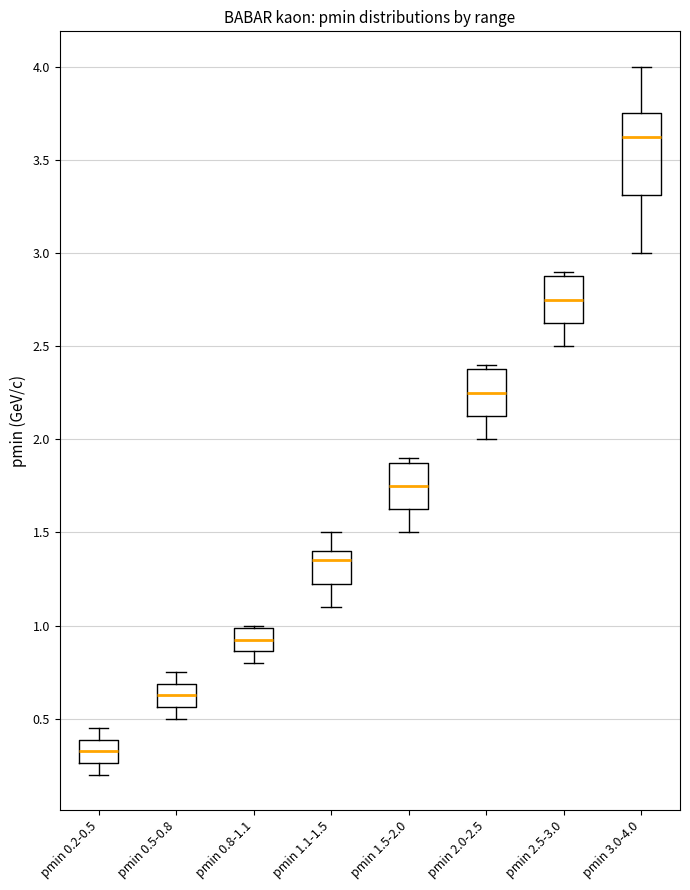

Reading left to right, transcribe this box plot: for each box, give where its median line is, the range the box spans, and where its two whiskers end, as read against the y-axis. The values are not printed on the chart, so give them approximately, as read against the axis.

pmin 0.2-0.5: median 0.35, box 0.25 to 0.40, whiskers 0.20 to 0.45
pmin 0.5-0.8: median 0.65, box 0.55 to 0.70, whiskers 0.50 to 0.75
pmin 0.8-1.1: median 0.95, box 0.85 to 1.00, whiskers 0.80 to 1.00
pmin 1.1-1.5: median 1.35, box 1.25 to 1.40, whiskers 1.10 to 1.50
pmin 1.5-2.0: median 1.75, box 1.65 to 1.90, whiskers 1.50 to 1.90 (just above the box's upper edge)
pmin 2.0-2.5: median 2.25, box 2.15 to 2.40, whiskers 2.00 to 2.40 (just above the box's upper edge)
pmin 2.5-3.0: median 2.75, box 2.65 to 2.90, whiskers 2.50 to 2.90 (just above the box's upper edge)
pmin 3.0-4.0: median 3.65, box 3.30 to 3.75, whiskers 3.00 to 4.00